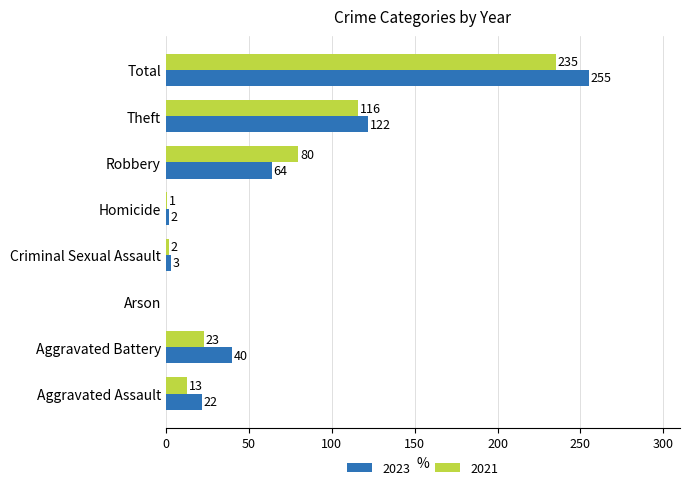

Is it true that 2023 equals 122 at Theft?

True